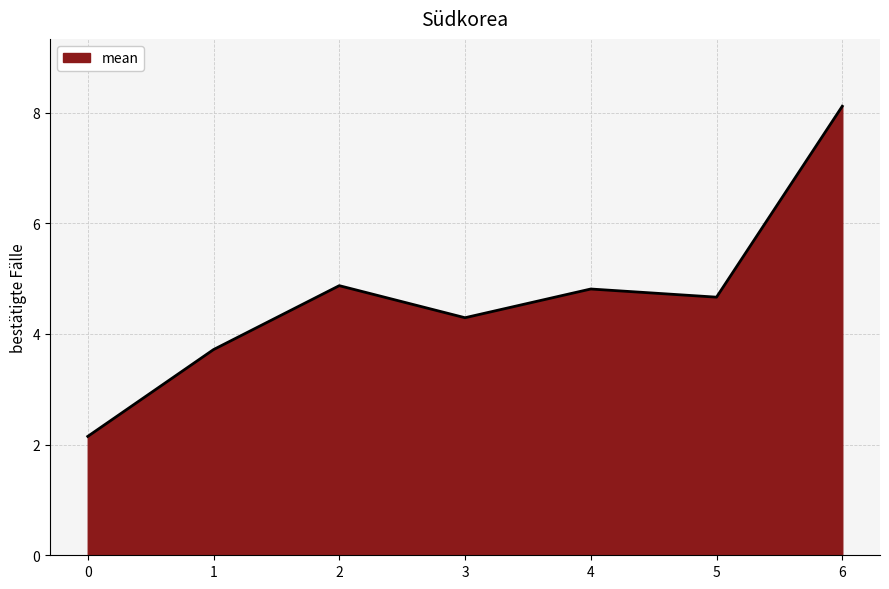

What is the difference between the second highest and second lowest values?

1.2